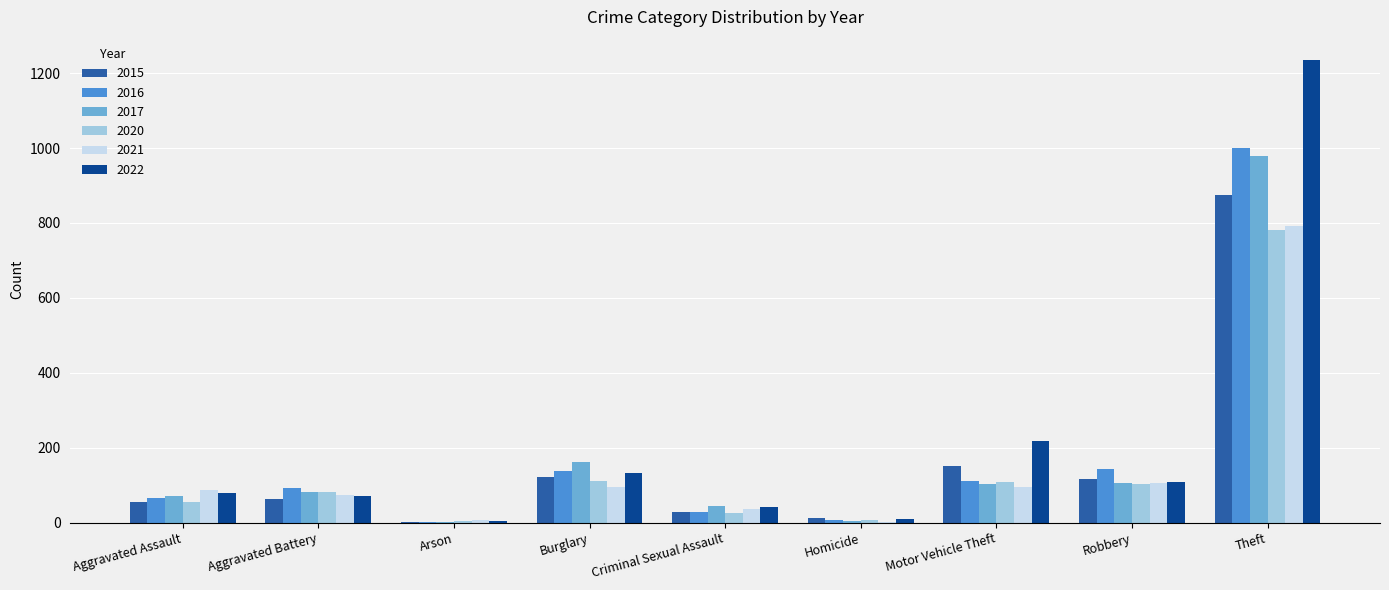

True or false: 2015 has a value of 13 at Homicide.

True